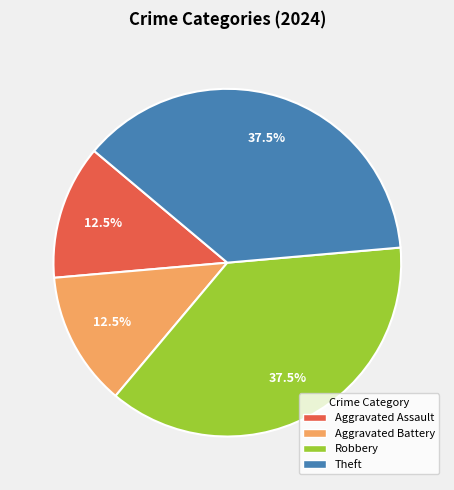

Does any single category account for the majority?

No